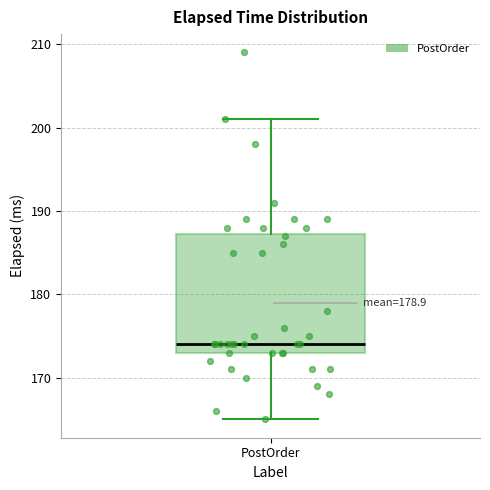

Where is the lower edge of the box for PostOrder on the y-axis? The values are not printed on the chart, so give them approximately, as read against the axis.

173